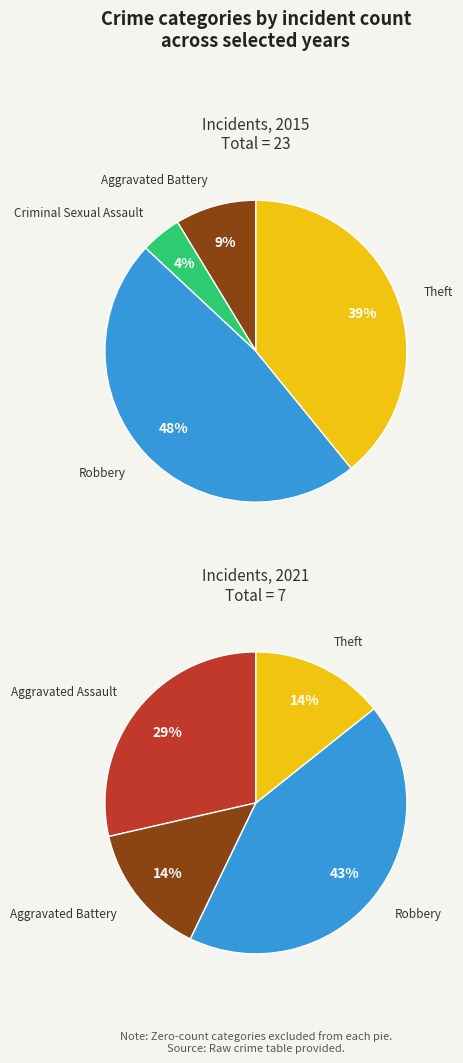

Count the number of slices in the pie.

5